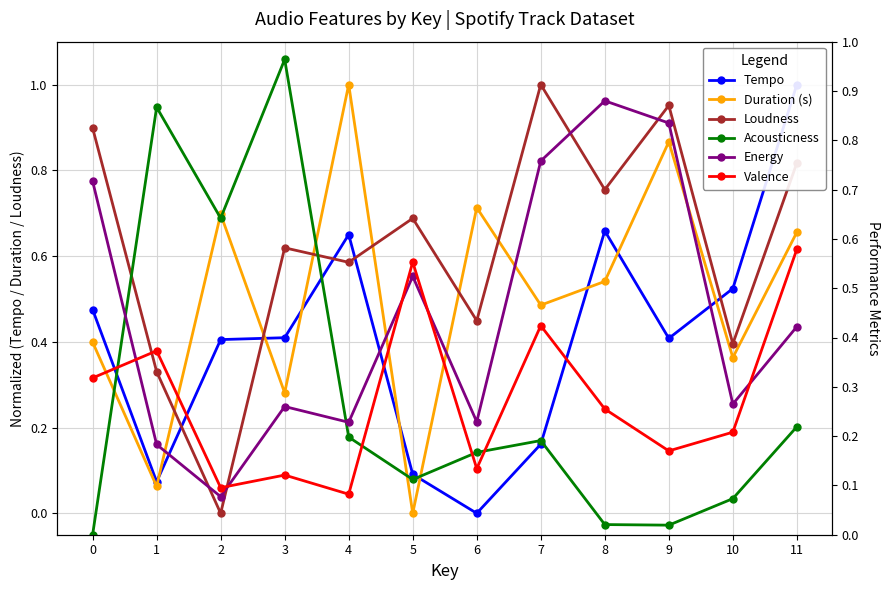

What is the spread (max minus min) of values at 9?

0.9